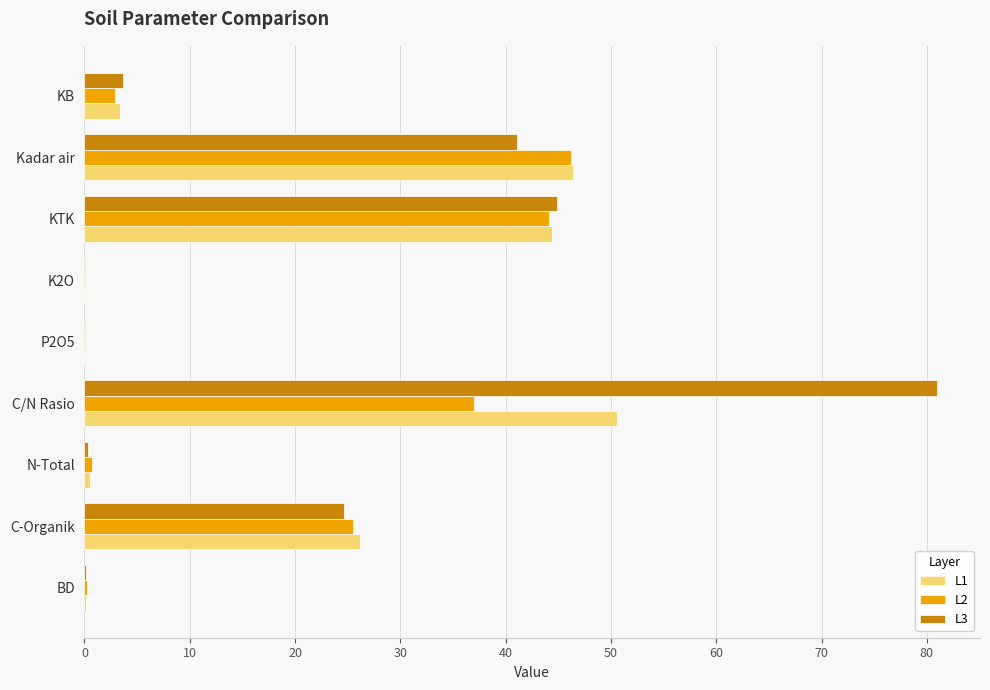

What is the total value across all series at C/N Rasio?

168.6